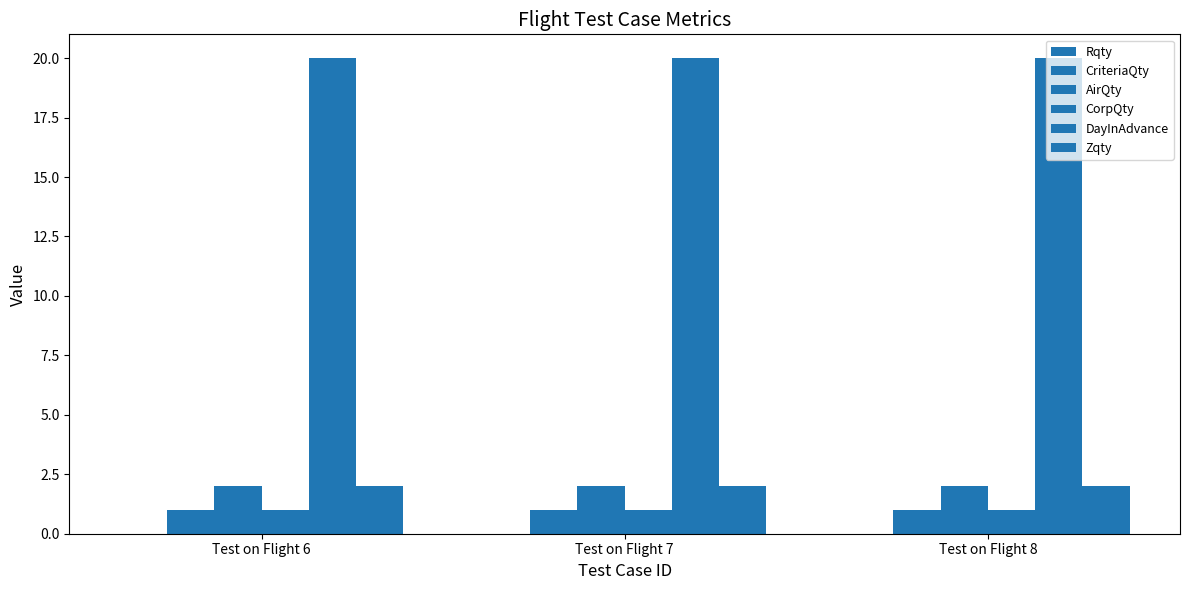

Reading left to right, what are all the values shown in this chart?

Rqty: 0	0	0
CriteriaQty: 1	1	1
AirQty: 2	2	2
CorpQty: 1	1	1
DayInAdvance: 20	20	20
Zqty: 2	2	2